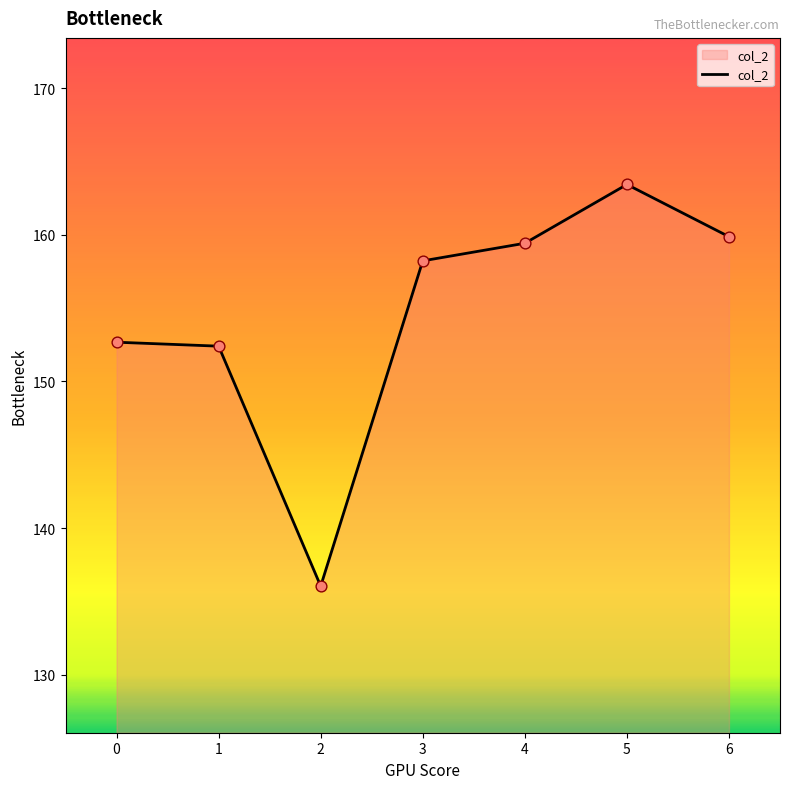

Which has a higher value, 3 or 4?

4